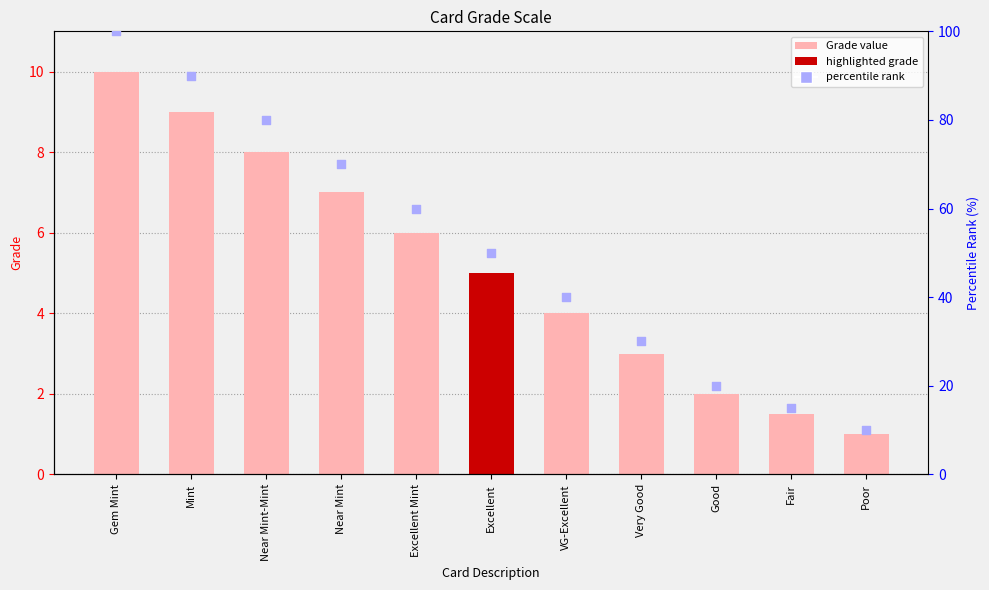

Which series reaches the maximum Y coordinate?

percentile rank